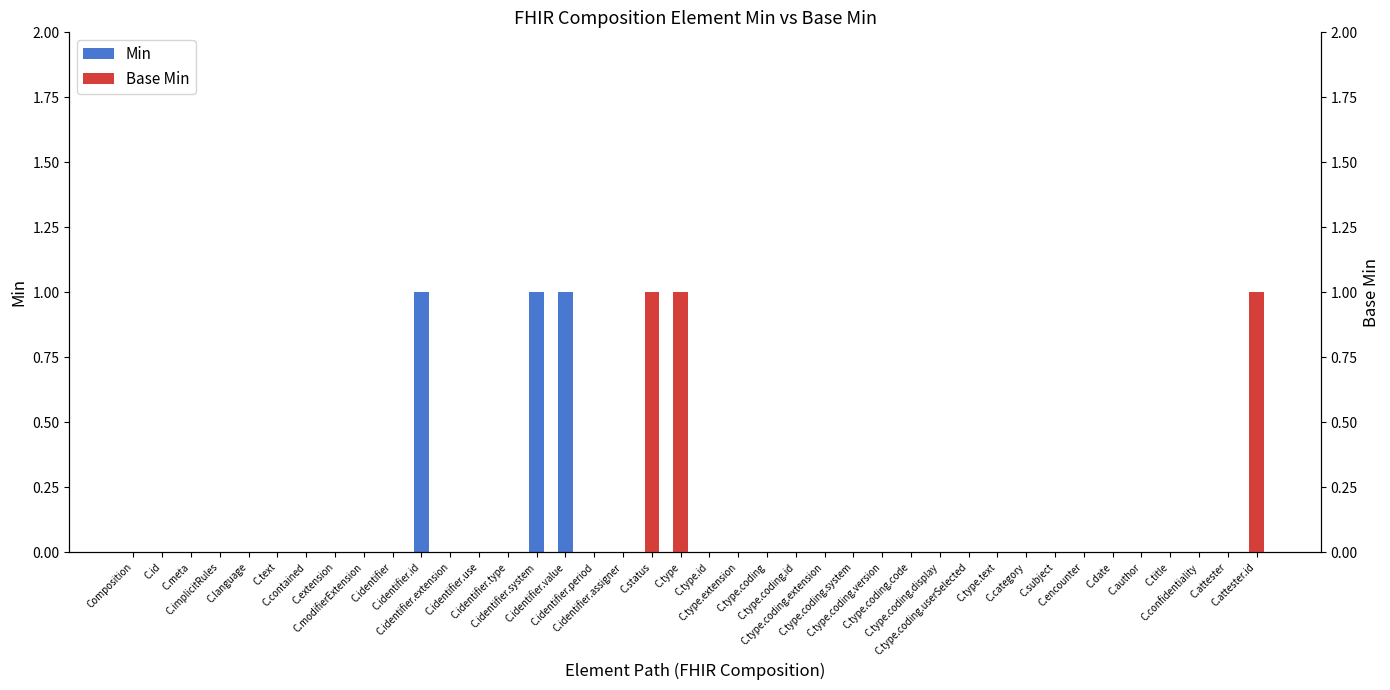

Count the Min values in the range 0 to 1.

40